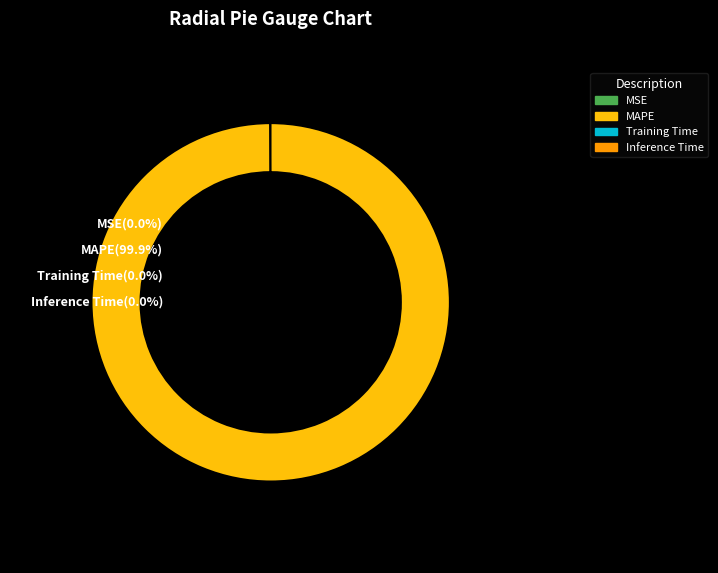

What percentage is NOT represented by MAPE?

0.1%